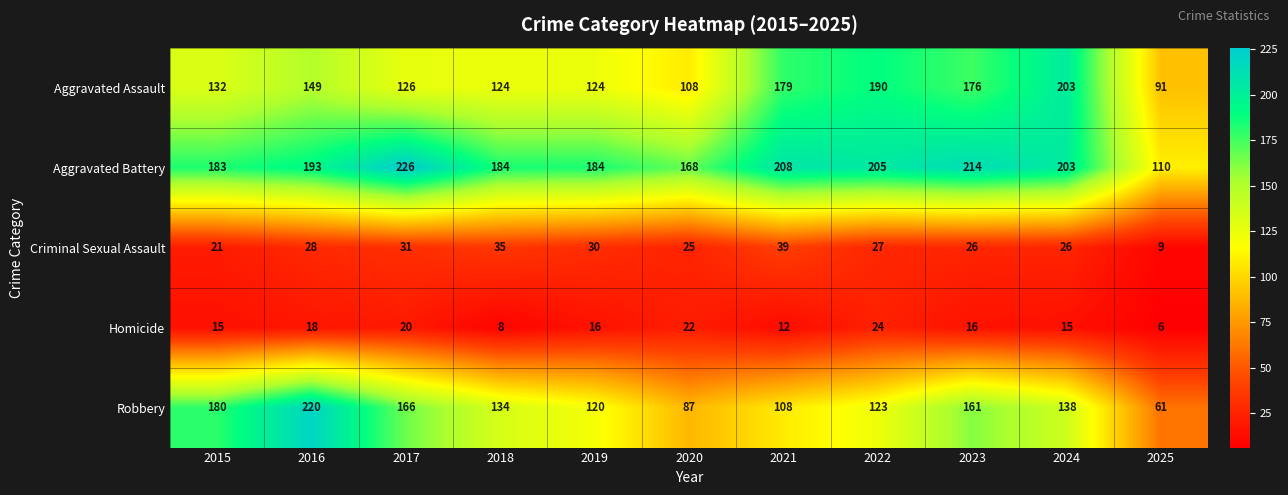

The value of Homicide at 2018 is 13. True or false?

False